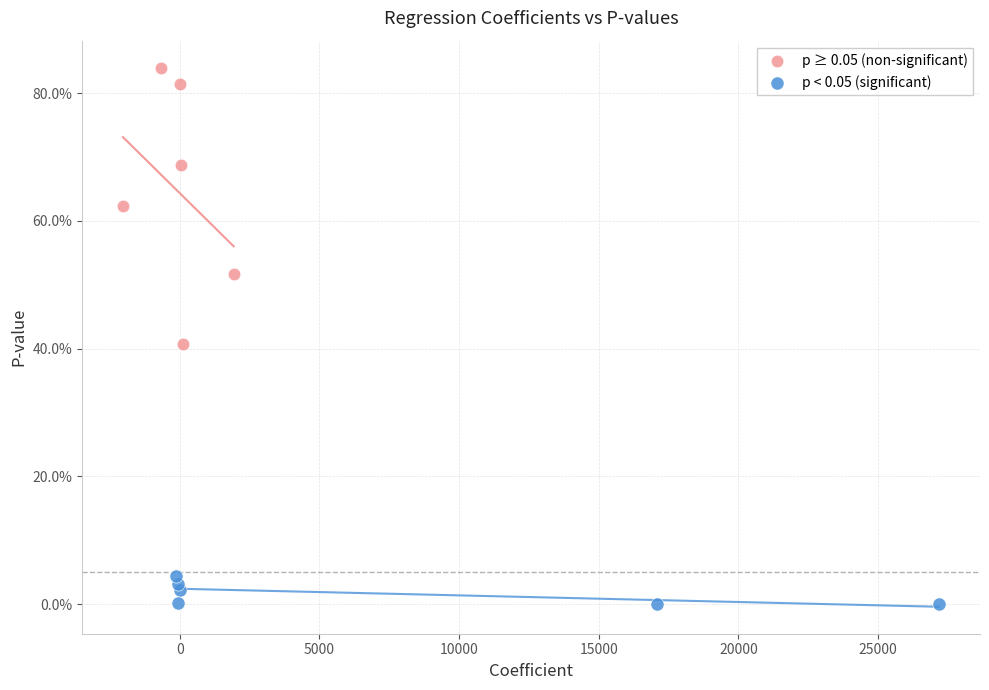

Which series reaches the minimum Y coordinate?

p < 0.05 (significant)